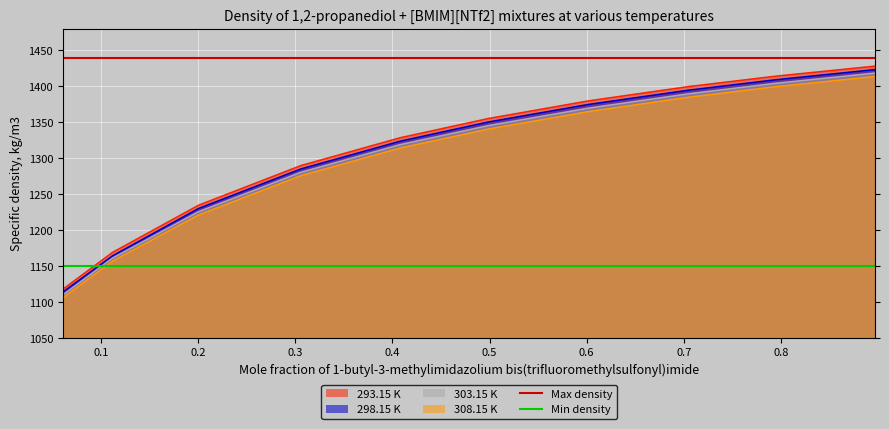

What is the minimum value for 308.15 K?

1105.8